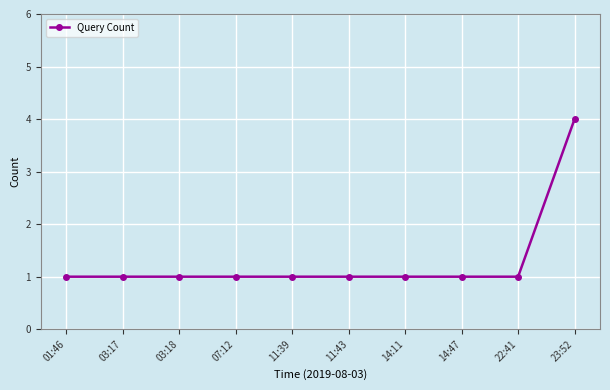

Reading right to left, what are all the values shown in this chart?

4	1	1	1	1	1	1	1	1	1